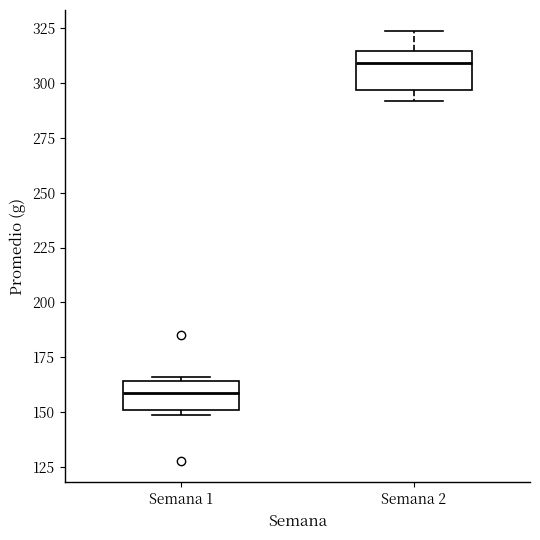

Reading left to right, read every box against the y-axis: the position of its median line, the range the box covers, and the ends of its whiskers. The values are not printed on the chart, so give them approximately, as read against the axis.

Semana 1: median 160, box 150 to 165, whiskers 150 (just below the box's lower edge) to 165 (just above the box's upper edge)
Semana 2: median 310, box 295 to 315, whiskers 290 to 325